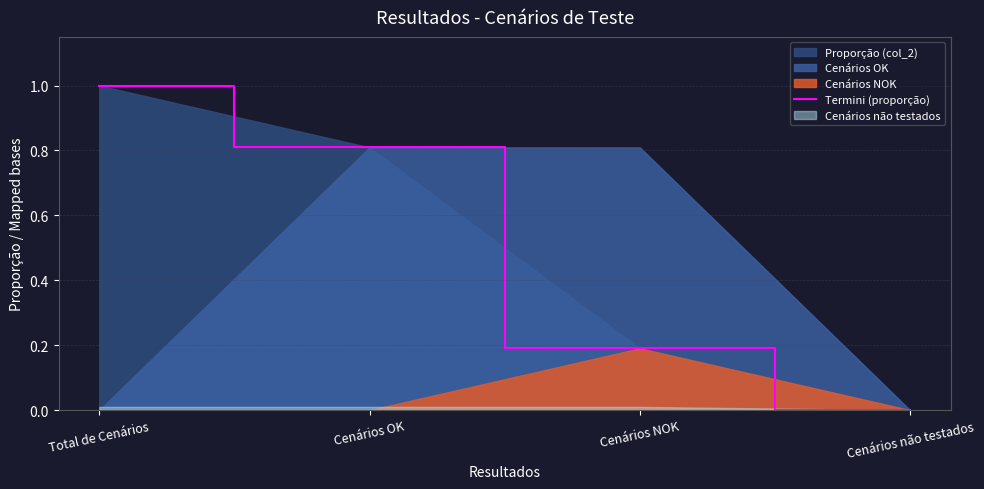

What is the sum of the values at Cenários OK and Cenários NOK?

1.0